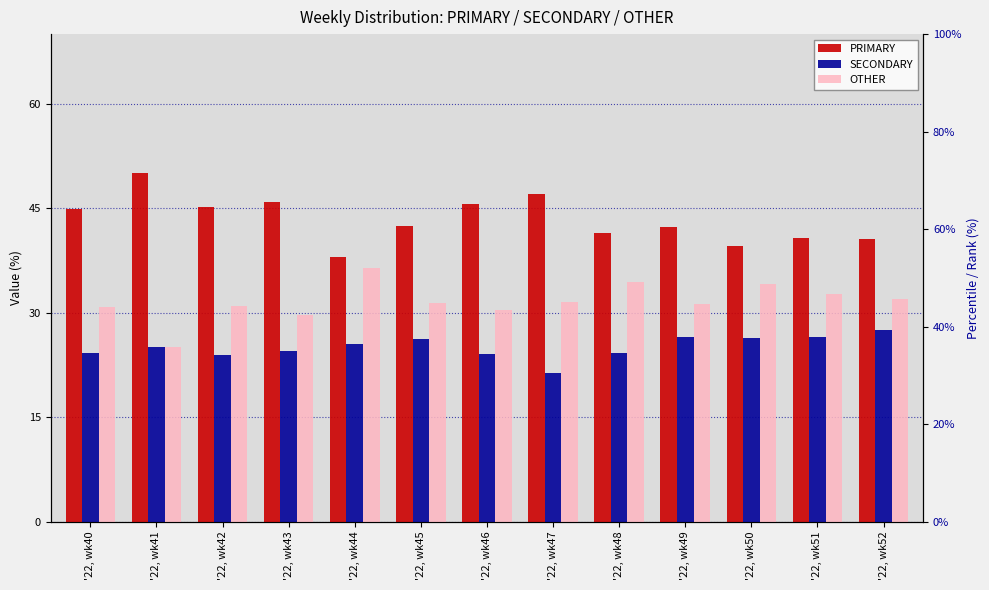

True or false: SECONDARY has a value of 30.1 at '22, wk47.

False